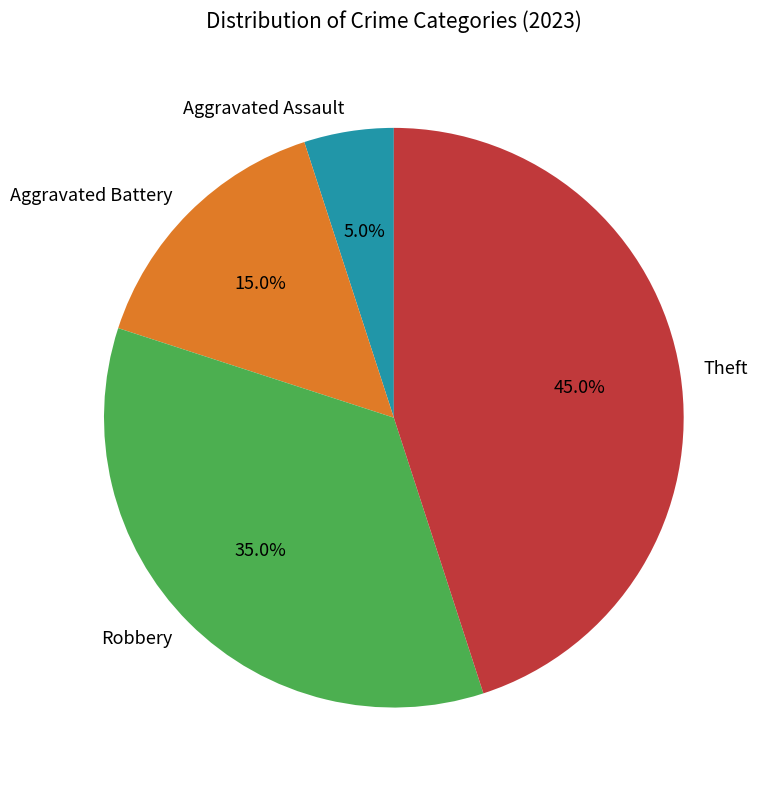

Does Theft account for over 50% of the chart?

No